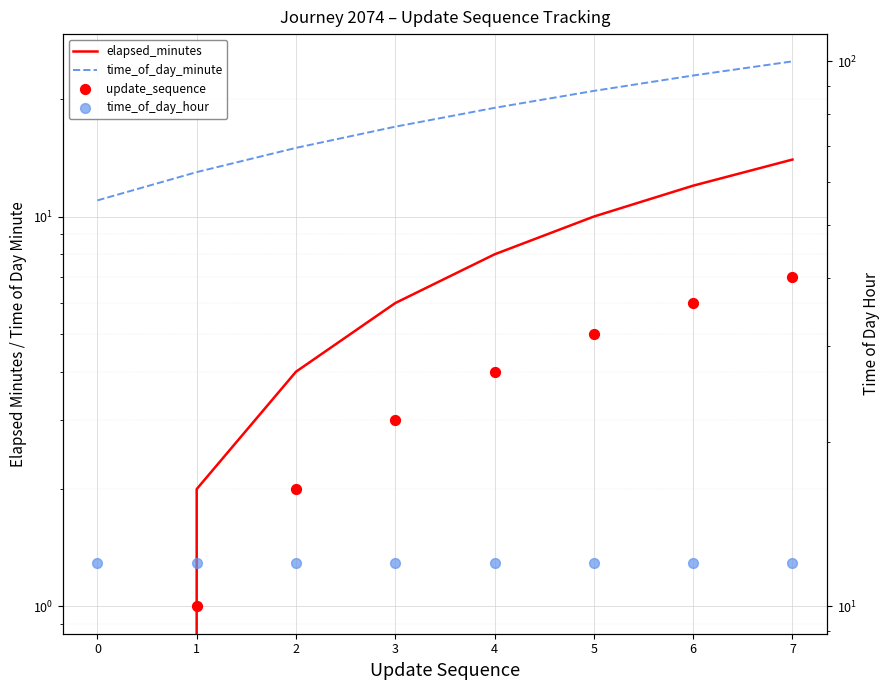

Which series contains the lowest Y value?

elapsed_minutes